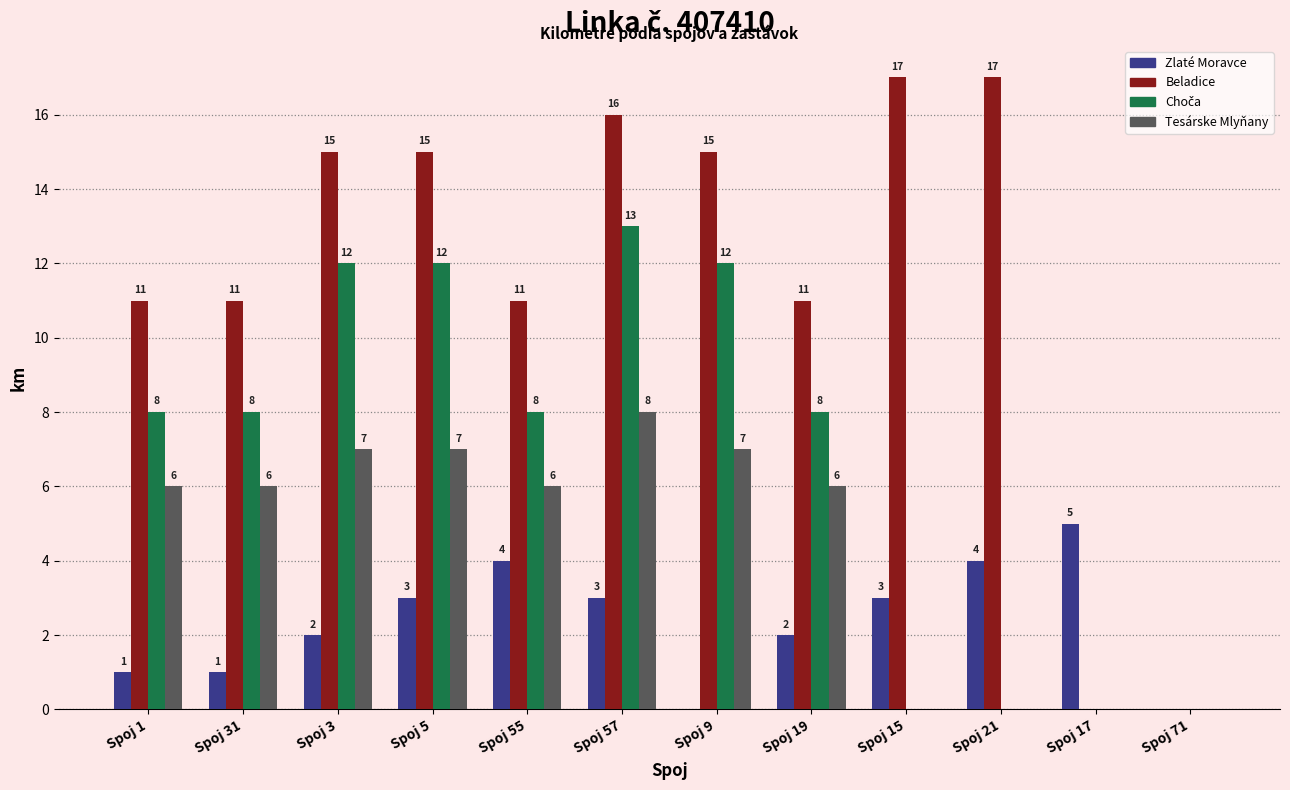

What is the difference between the Beladice values at Spoj 3 and Spoj 19?

4